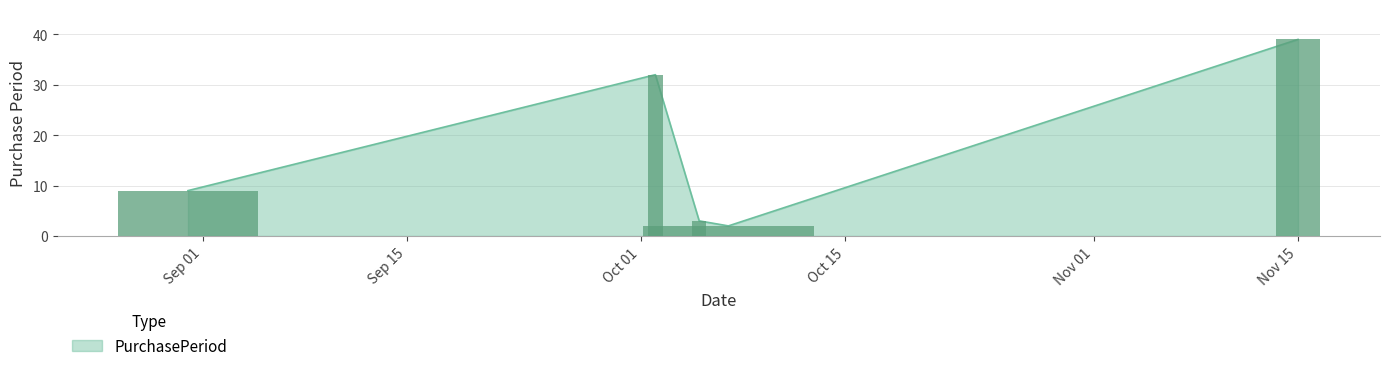

List the labels in order of value, smallest first.

2017-10-07, 2017-10-05, 2017-08-31, 2017-10-02, 2017-11-15